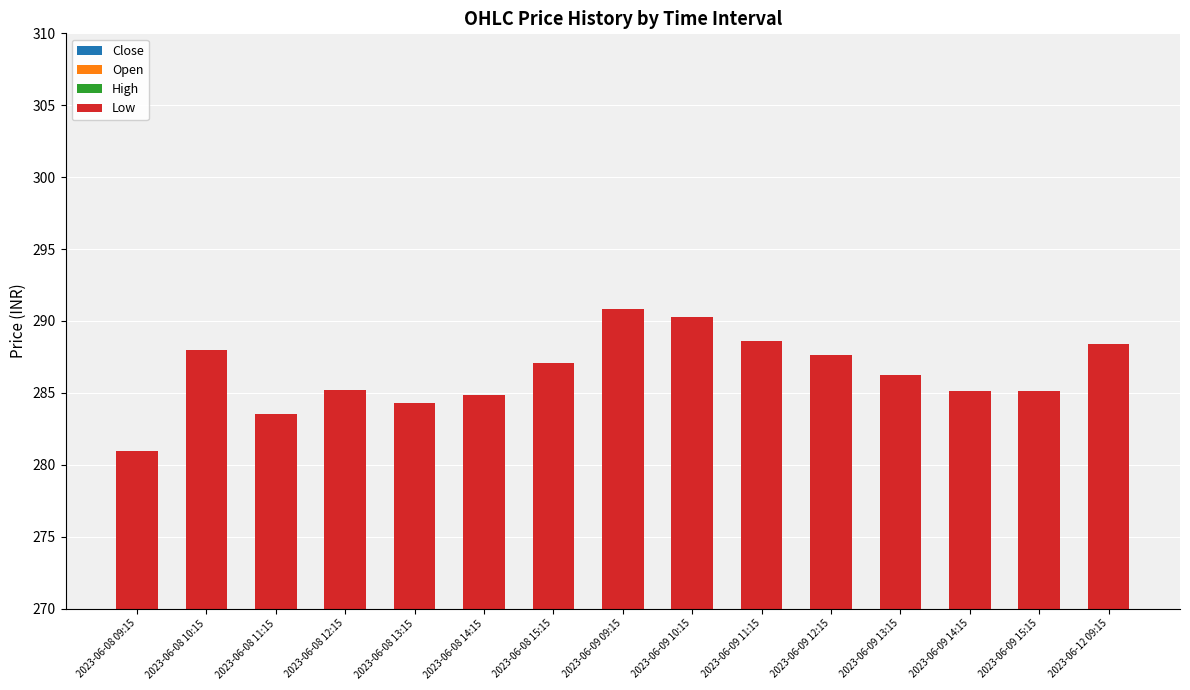

List the labels in order of Close value, largest first.

2023-06-08 09:15, 2023-06-08 15:15, 2023-06-08 14:15, 2023-06-12 09:15, 2023-06-08 11:15, 2023-06-09 09:15, 2023-06-09 11:15, 2023-06-09 14:15, 2023-06-09 15:15, 2023-06-09 10:15, 2023-06-08 10:15, 2023-06-09 12:15, 2023-06-08 13:15, 2023-06-09 13:15, 2023-06-08 12:15